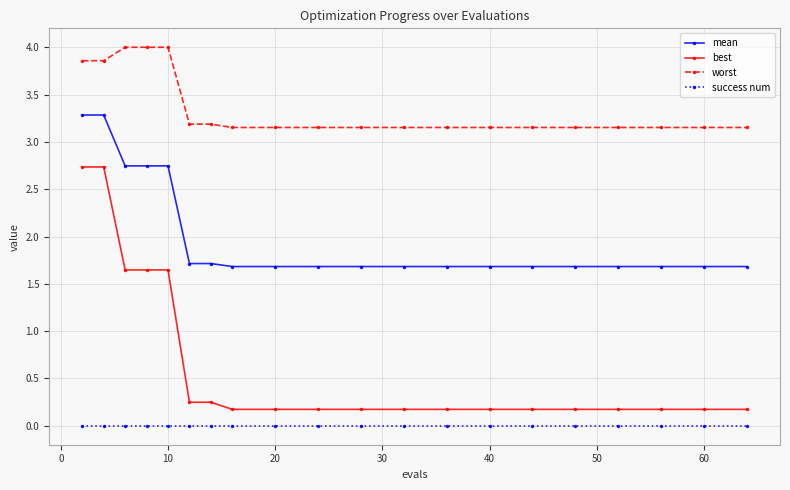

What is the value of the mean point at the 15th from the left?

1.7